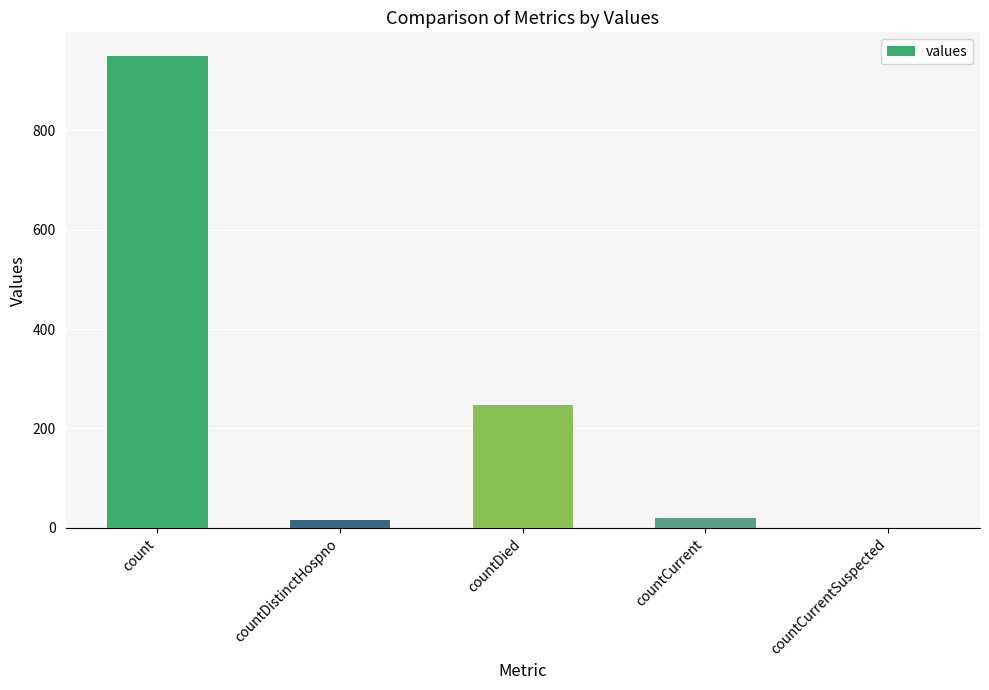

At which category does the chart reach its peak across all series?

count